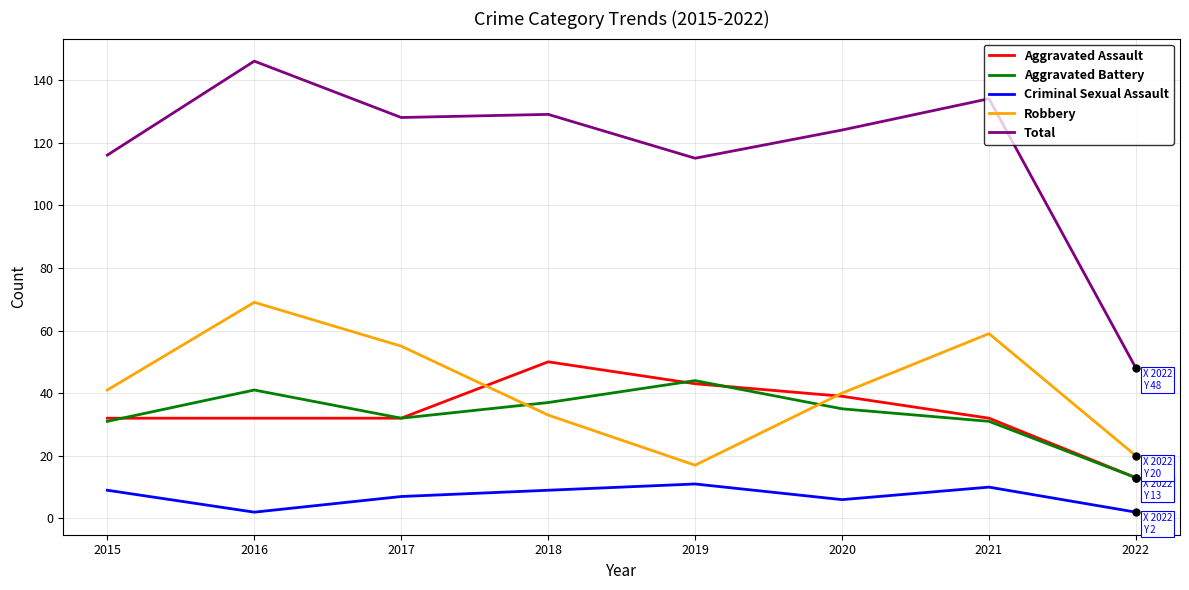

Reading left to right, list all the values displayed in this chart.

Aggravated Assault: 2015=32	2016=32	2017=32	2018=50	2019=43	2020=39	2021=32	2022=13
Aggravated Battery: 2015=31	2016=41	2017=32	2018=37	2019=44	2020=35	2021=31	2022=13
Criminal Sexual Assault: 2015=9	2016=2	2017=7	2018=9	2019=11	2020=6	2021=10	2022=2
Robbery: 2015=41	2016=69	2017=55	2018=33	2019=17	2020=40	2021=59	2022=20
Total: 2015=116	2016=146	2017=128	2018=129	2019=115	2020=124	2021=134	2022=48